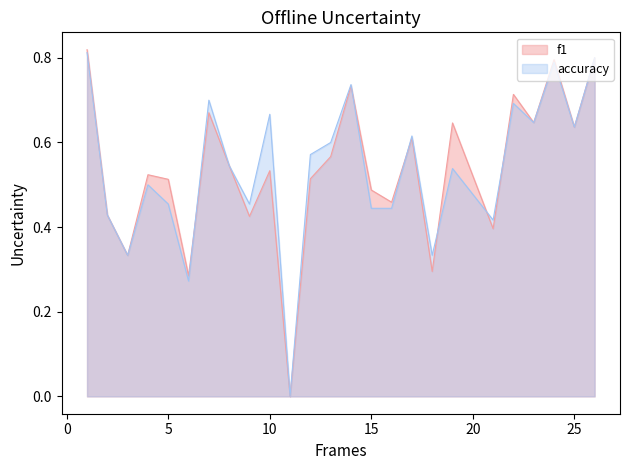

True or false: accuracy has a value of 0.5 at 19.

True